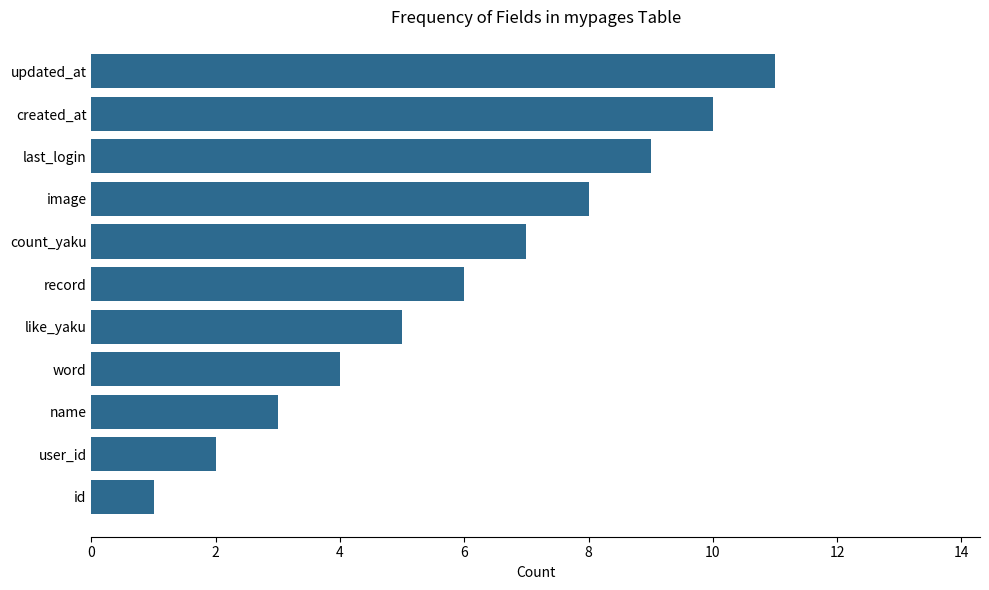

Which category has the highest value across all series?

updated_at